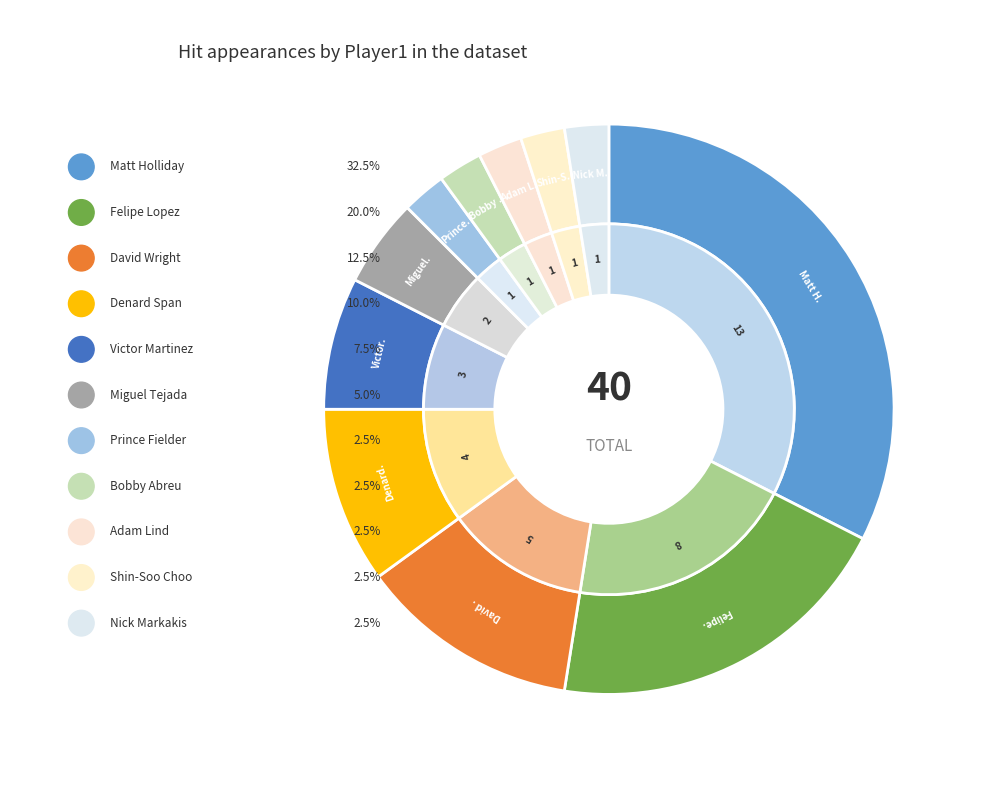

What is the largest slice in the pie chart?

Matt Holliday